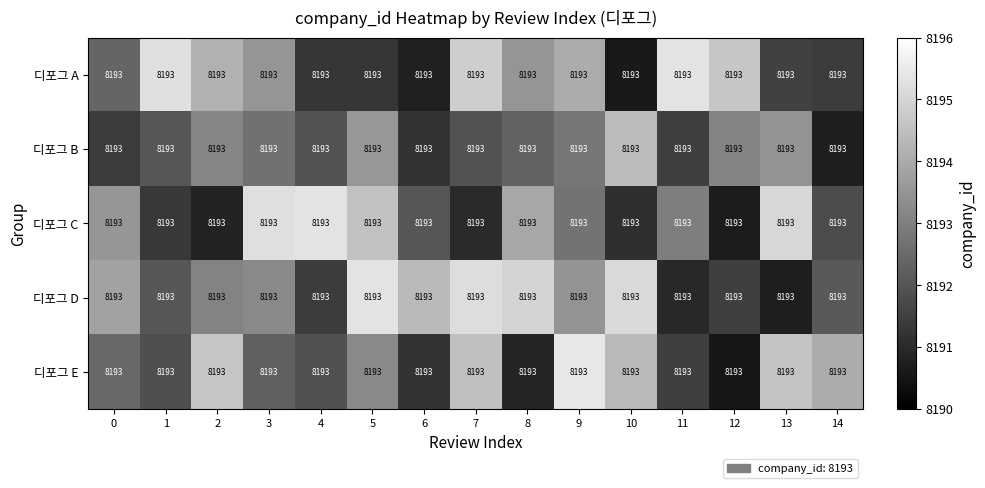

At which category is the sum across all series the highest?

9